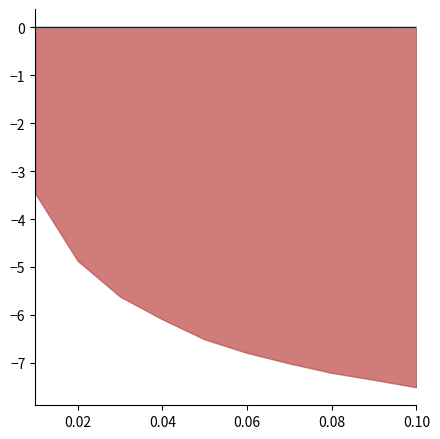

What is the smallest value displayed?

-7.5